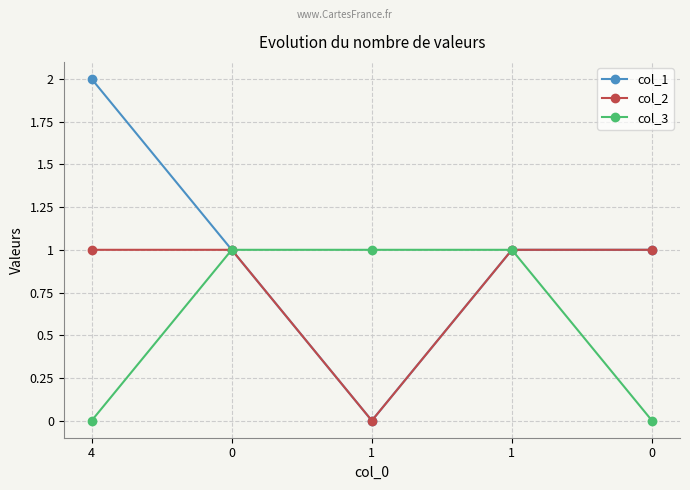

Between 1 and 1, which series saw the biggest shift?

col_1